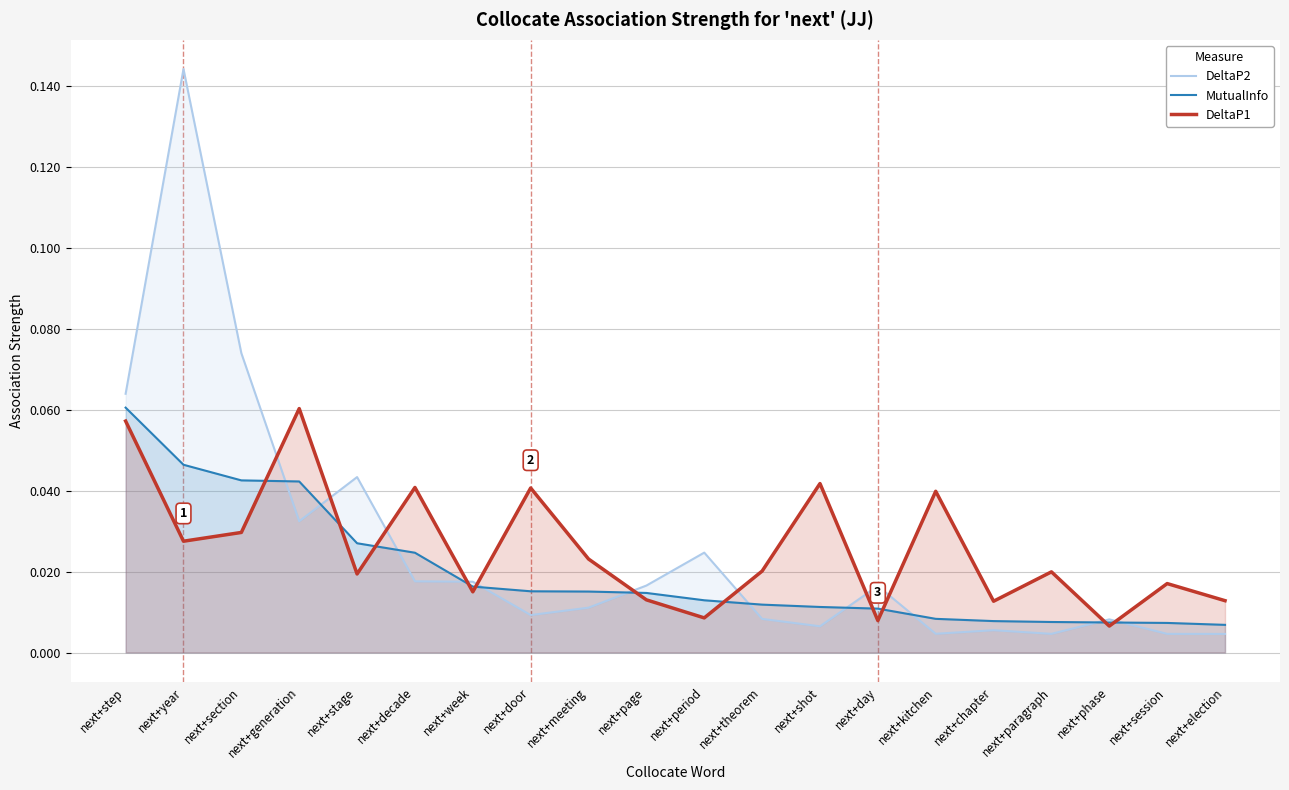

Does the chart have visible grid lines?

Yes